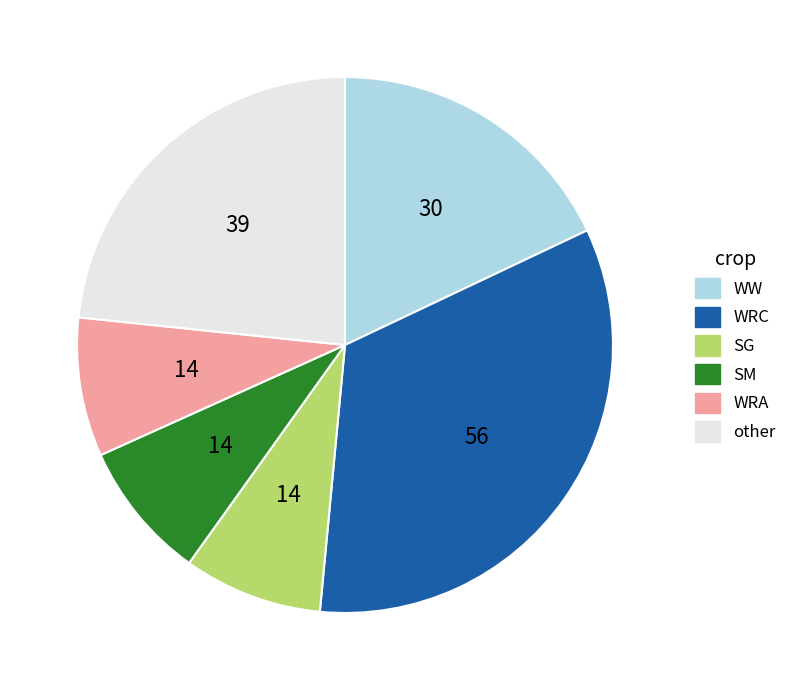

Which category has the biggest portion of the pie?

WRC